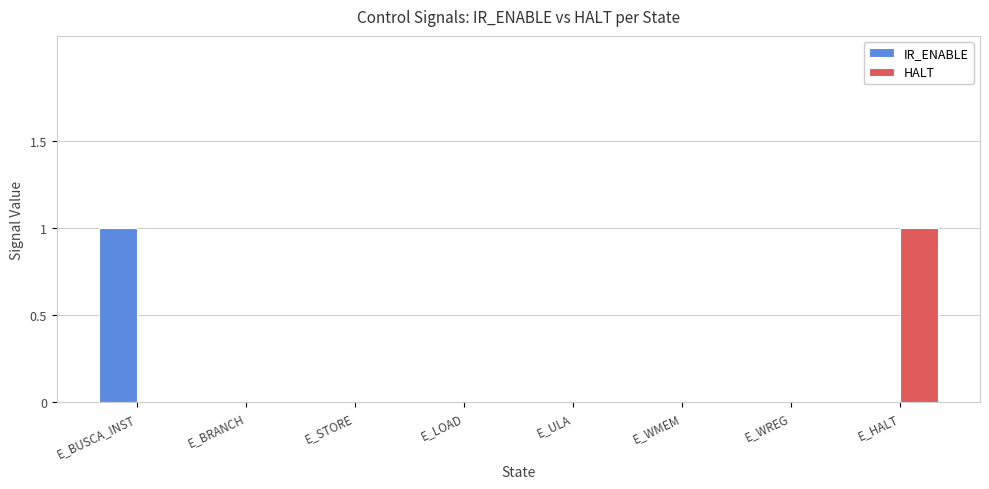

The IR_ENABLE series shows 0 at E_WMEM. True or false?

True